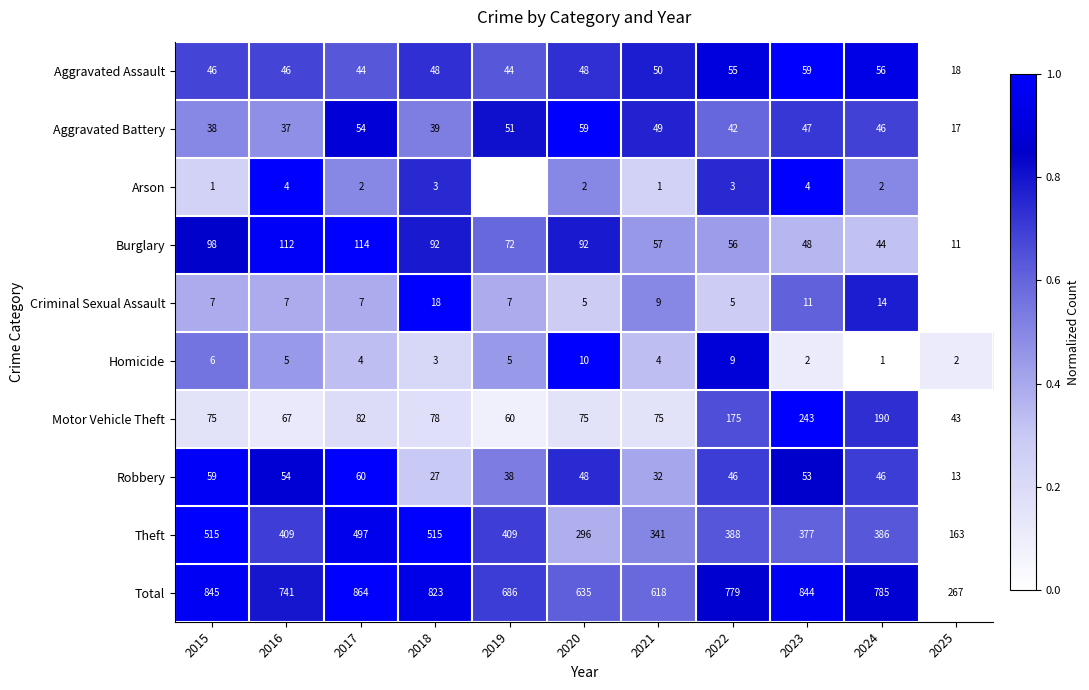

Read the Aggravated Battery value at 2018.

39